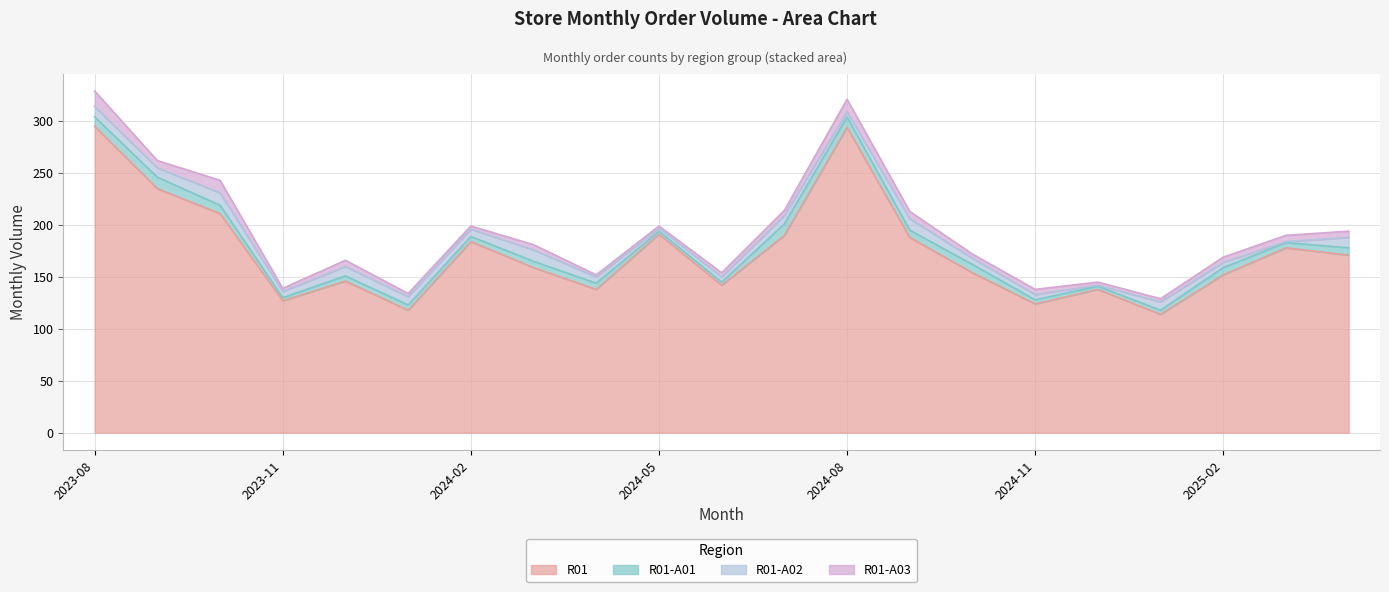

At 2024-02, list the series in order from largest to smallest.

R01, R01-A02, R01-A01, R01-A03